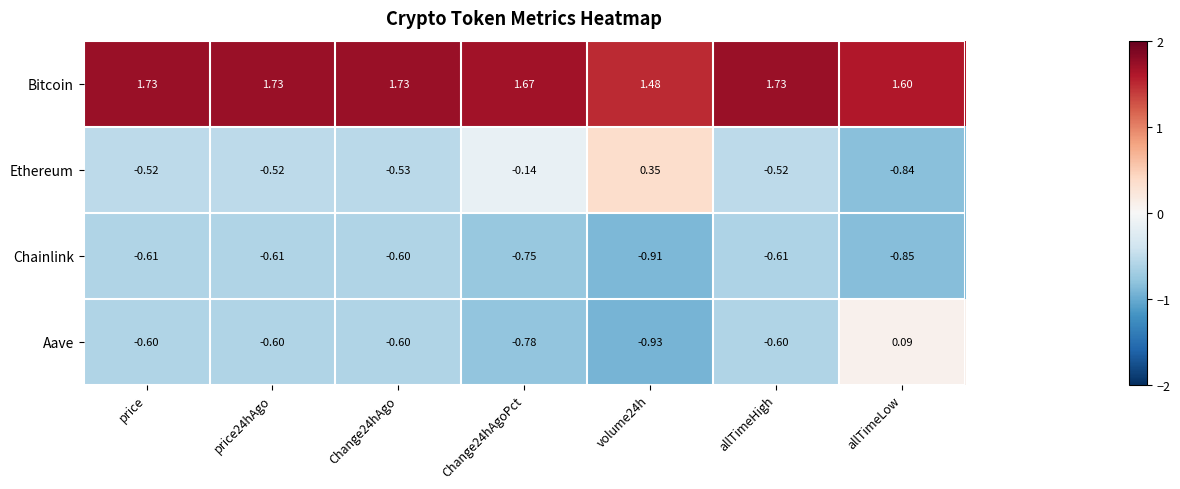

Which label corresponds to the smallest value in the chart?

volume24h